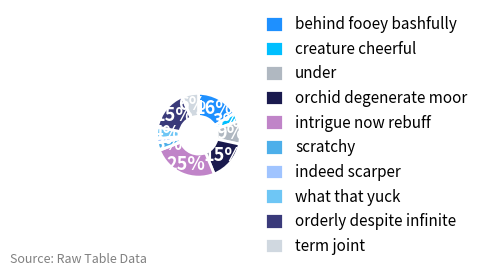

What is the ratio of the value at behind fooey bashfully to the value at under?

1.8